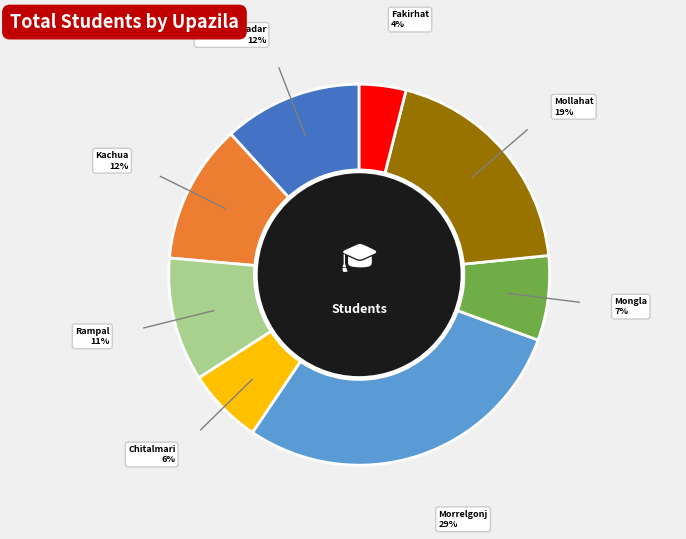

Is there any slice that represents more than half of the pie?

No